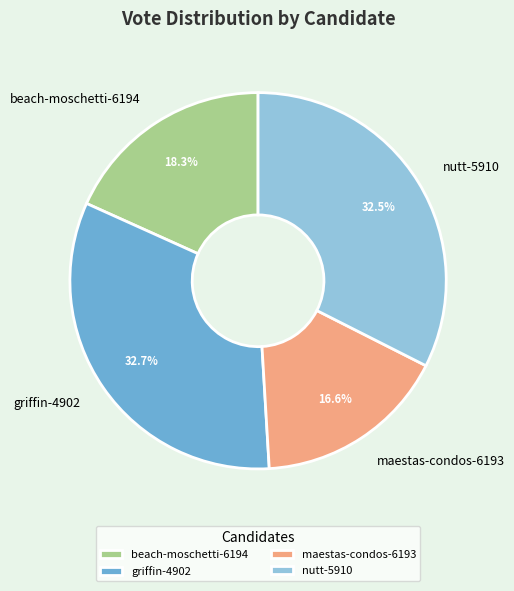

Which has a higher value, griffin-4902 or beach-moschetti-6194?

griffin-4902